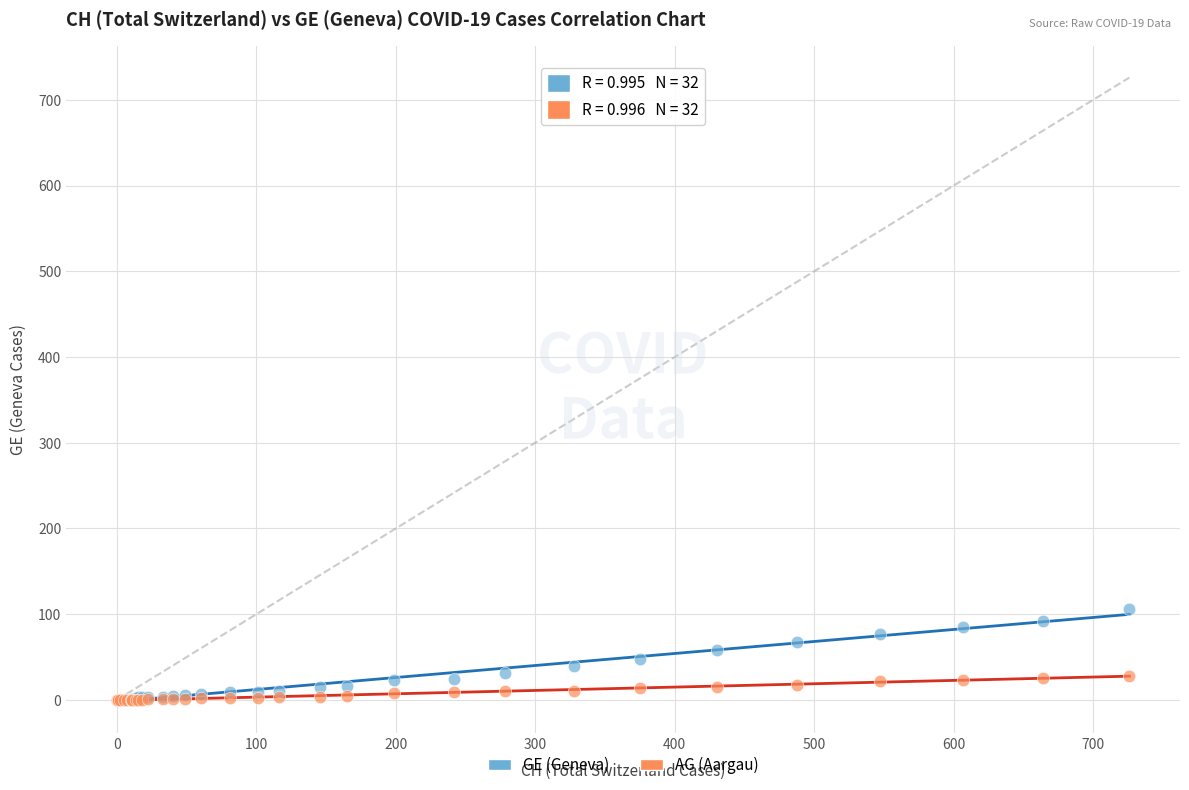

What are all the series names shown in the legend?

GE (Geneva), AG (Aargau)